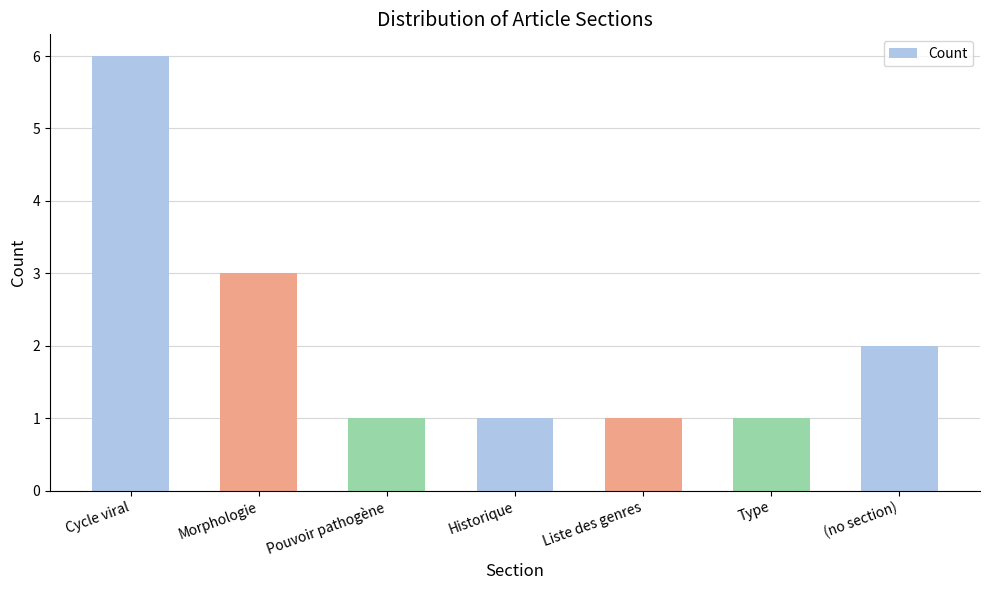

What position from the left is Pouvoir pathogène?

3